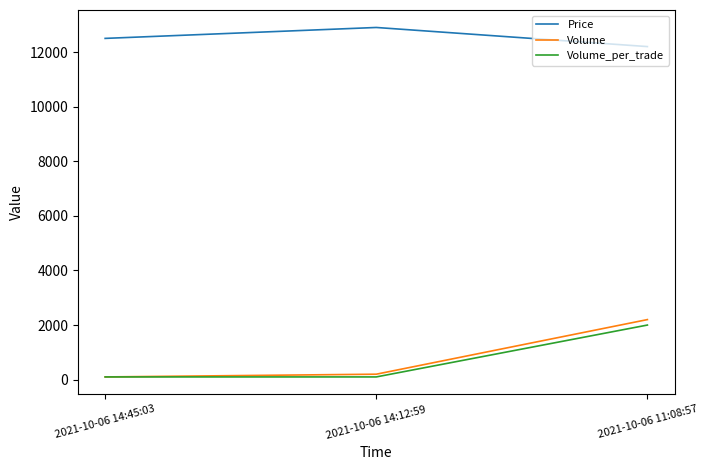

List the labels in order of Price value, largest first.

2021-10-06 14:12:59, 2021-10-06 14:45:03, 2021-10-06 11:08:57